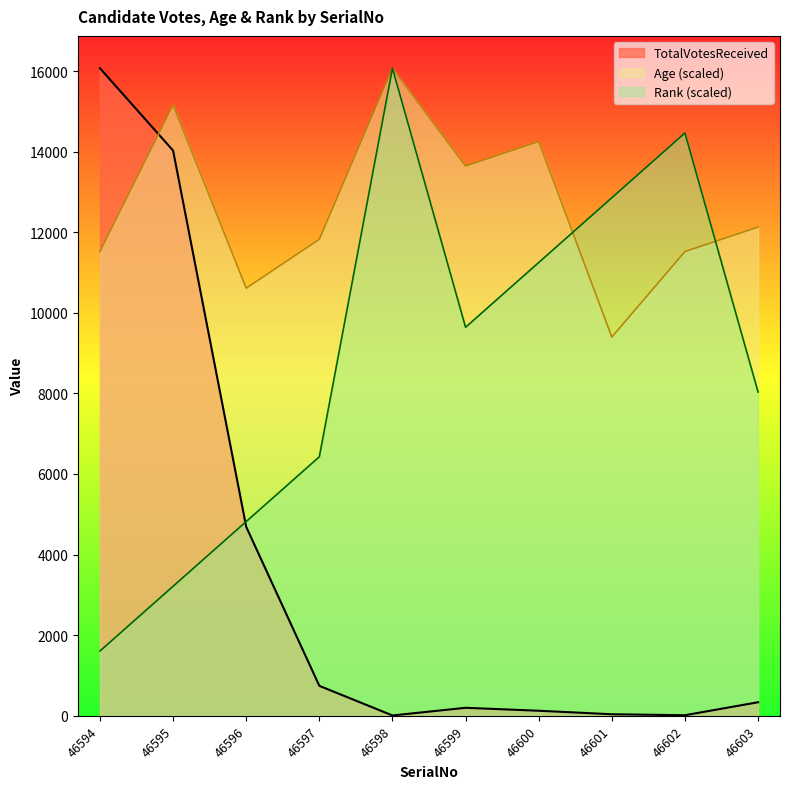

What is the value of the Age point at the 5th from the left?

16068.0